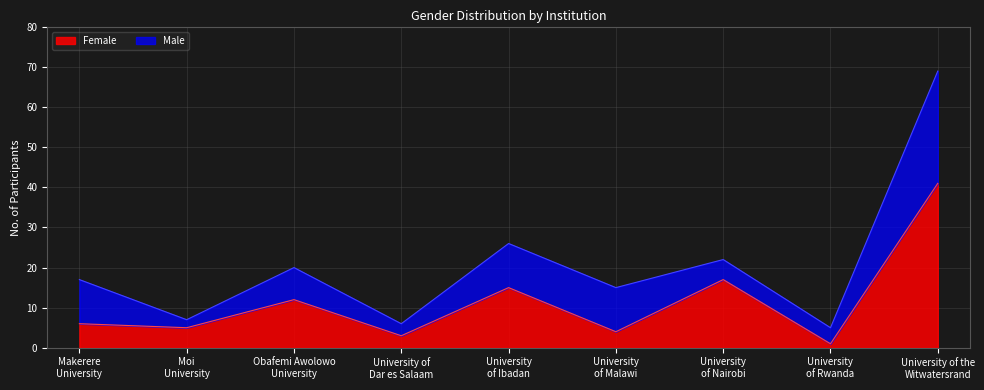

What is the smallest value displayed?

1